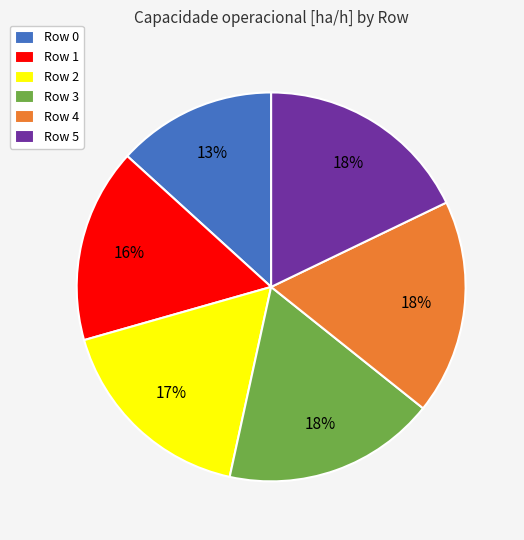

To the nearest percent, what portion does Row 0 represent?

13%